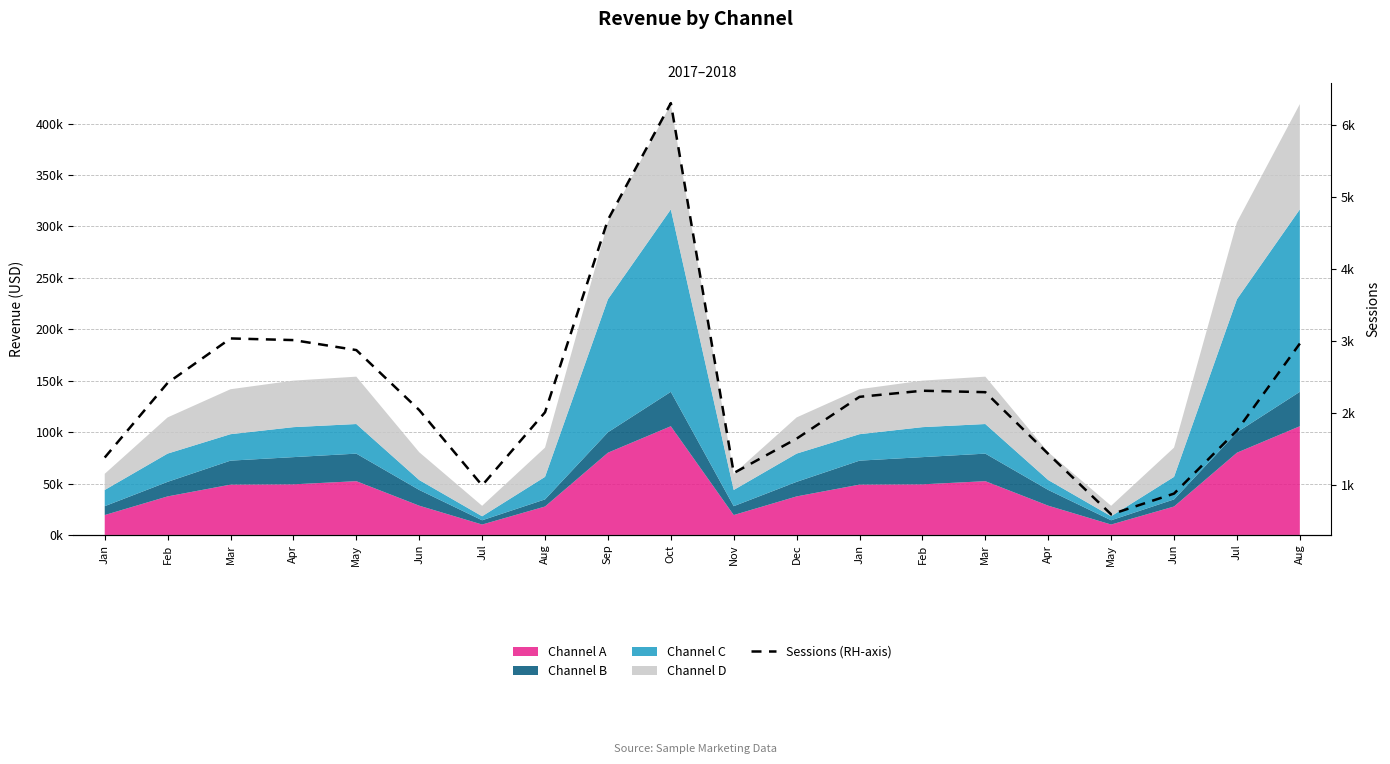

Which has a higher value, Jan or Jun?

Jan